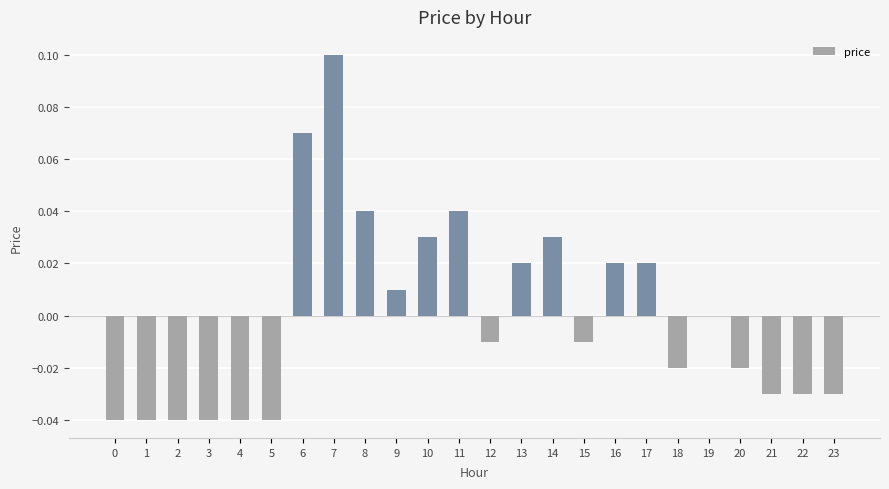

Is it true that the value at 11 is 0.1?

False